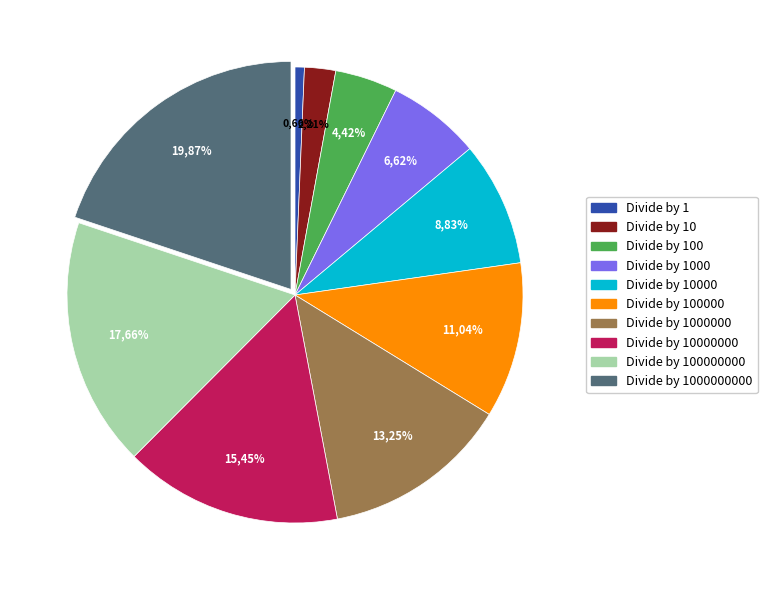

Does Divide by 1000000 represent more than half of the total?

No